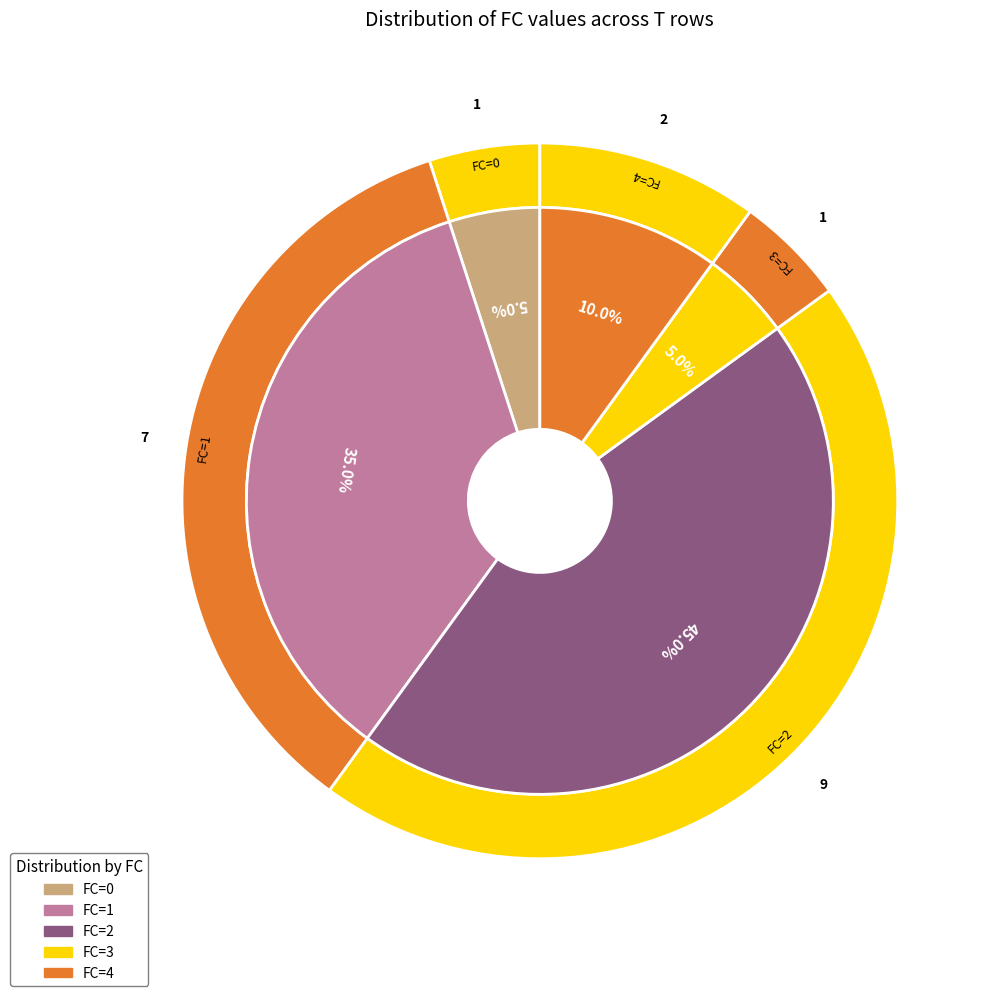

Approximately how many times larger is the value at 4 compared to other?

2.0